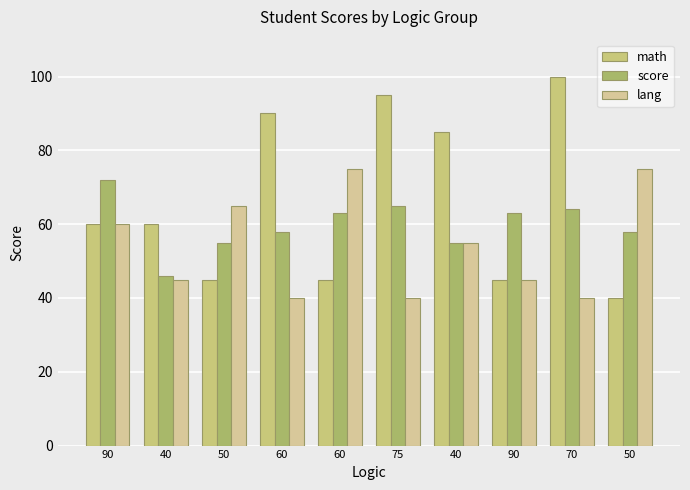

At which label does score reach its minimum?

40